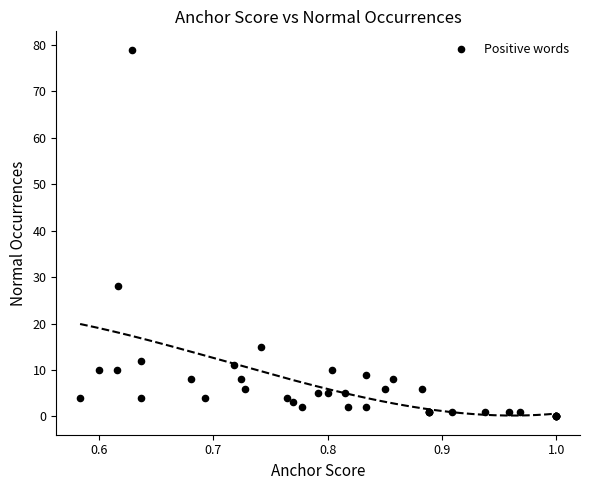

What Y value in the scatter plot is closest to 39?

28